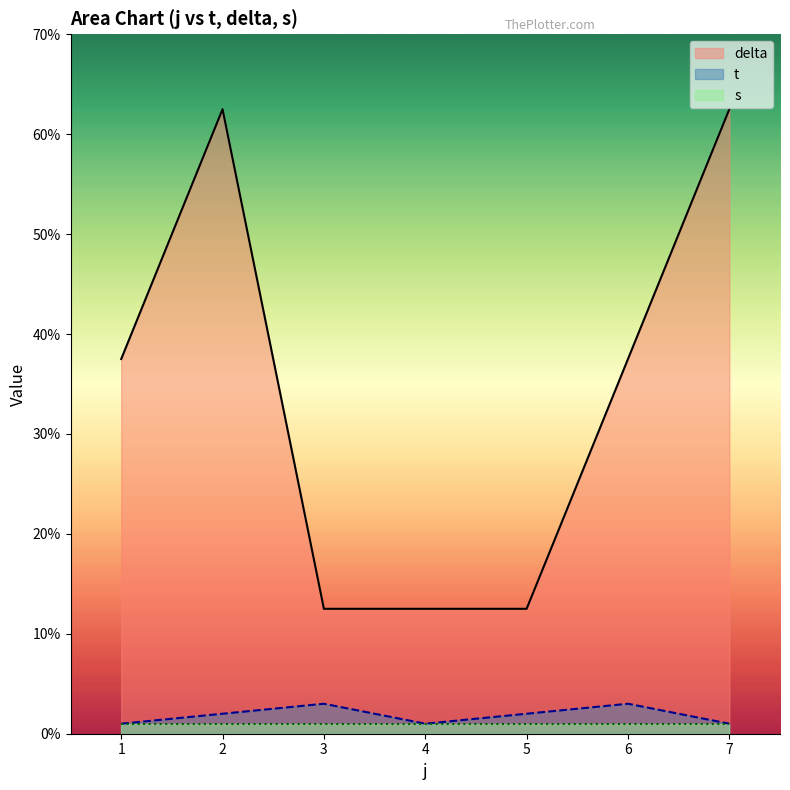

What is the spread (max minus min) of values at 6?

36.5